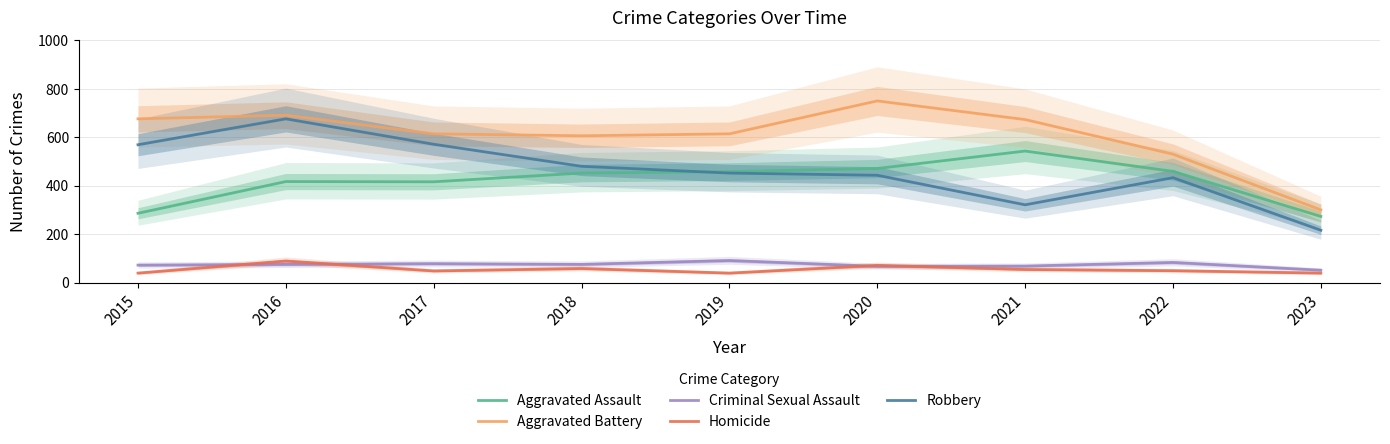

Reading left to right, transcribe all the data shown in this chart.

Aggravated Assault: 2015=286	2016=417	2017=416	2018=452	2019=458	2020=471	2021=543	2022=459	2023=273
Aggravated Battery: 2015=676	2016=691	2017=614	2018=606	2019=614	2020=750	2021=673	2022=530	2023=300
Criminal Sexual Assault: 2015=72	2016=75	2017=78	2018=75	2019=91	2020=67	2021=68	2022=83	2023=51
Homicide: 2015=39	2016=89	2017=48	2018=58	2019=39	2020=71	2021=54	2022=49	2023=39
Robbery: 2015=569	2016=676	2017=571	2018=480	2019=452	2020=443	2021=321	2022=433	2023=216